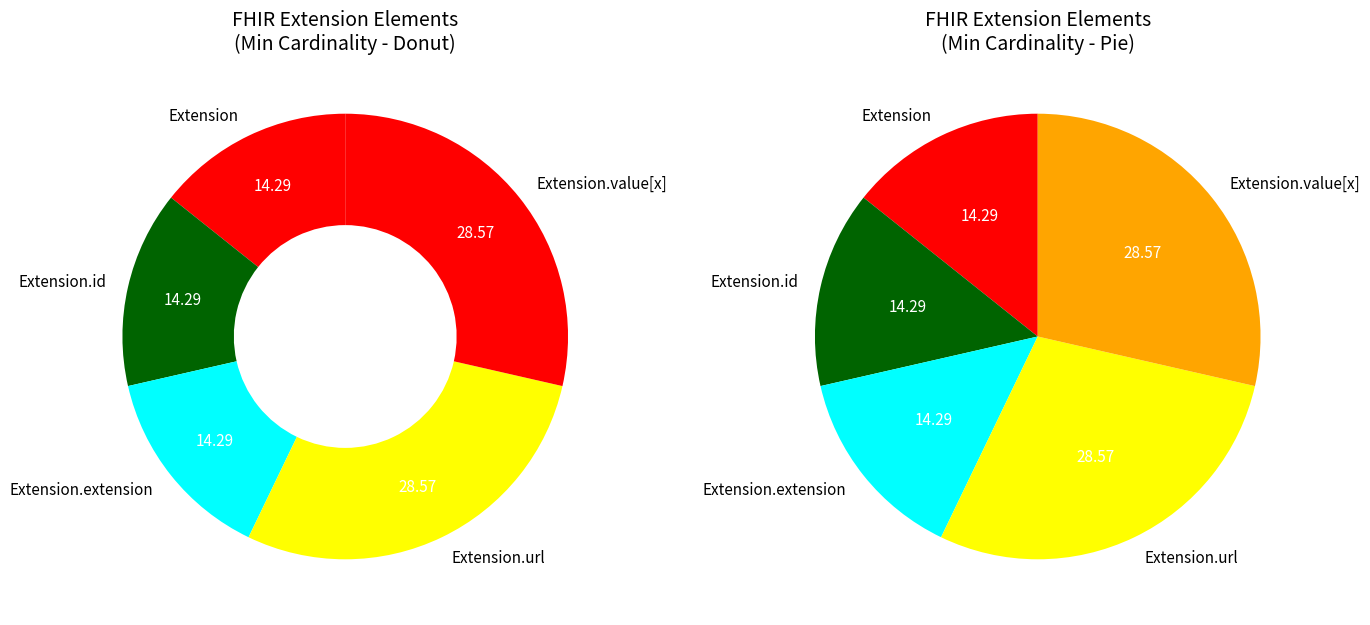

How many segments does this pie chart have?

5